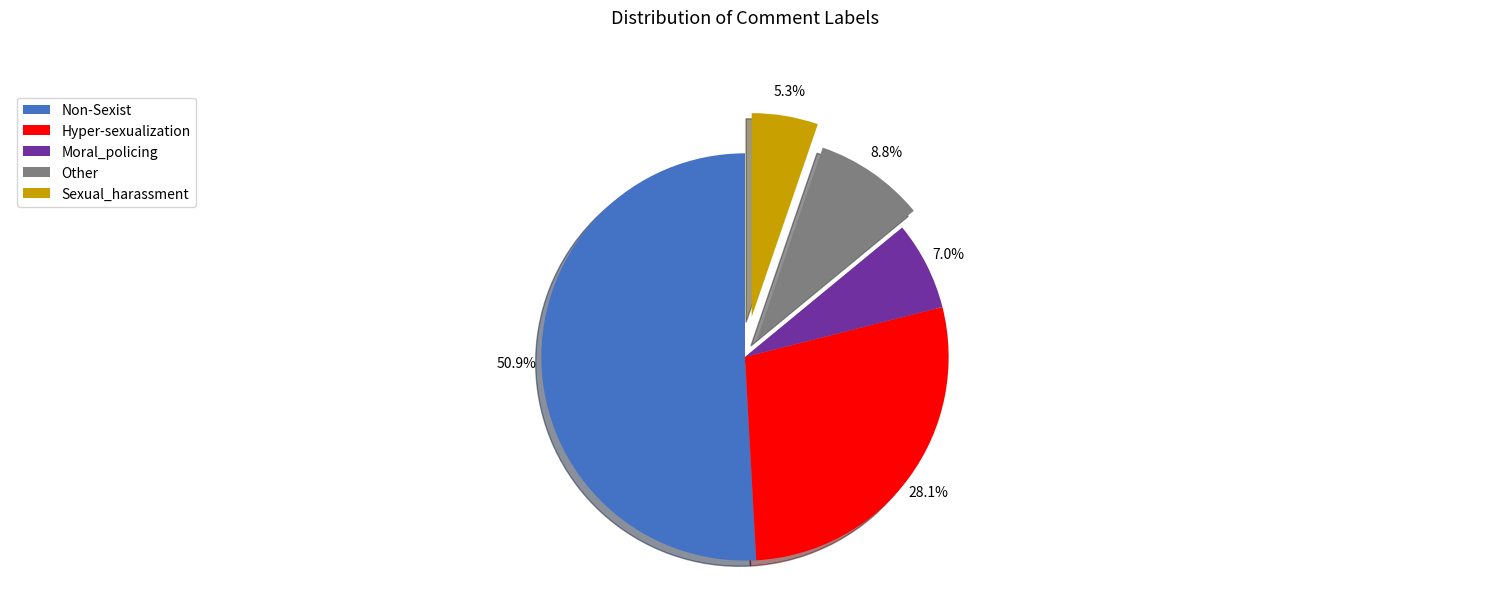

To the nearest percent, what portion does Moral_policing represent?

7%